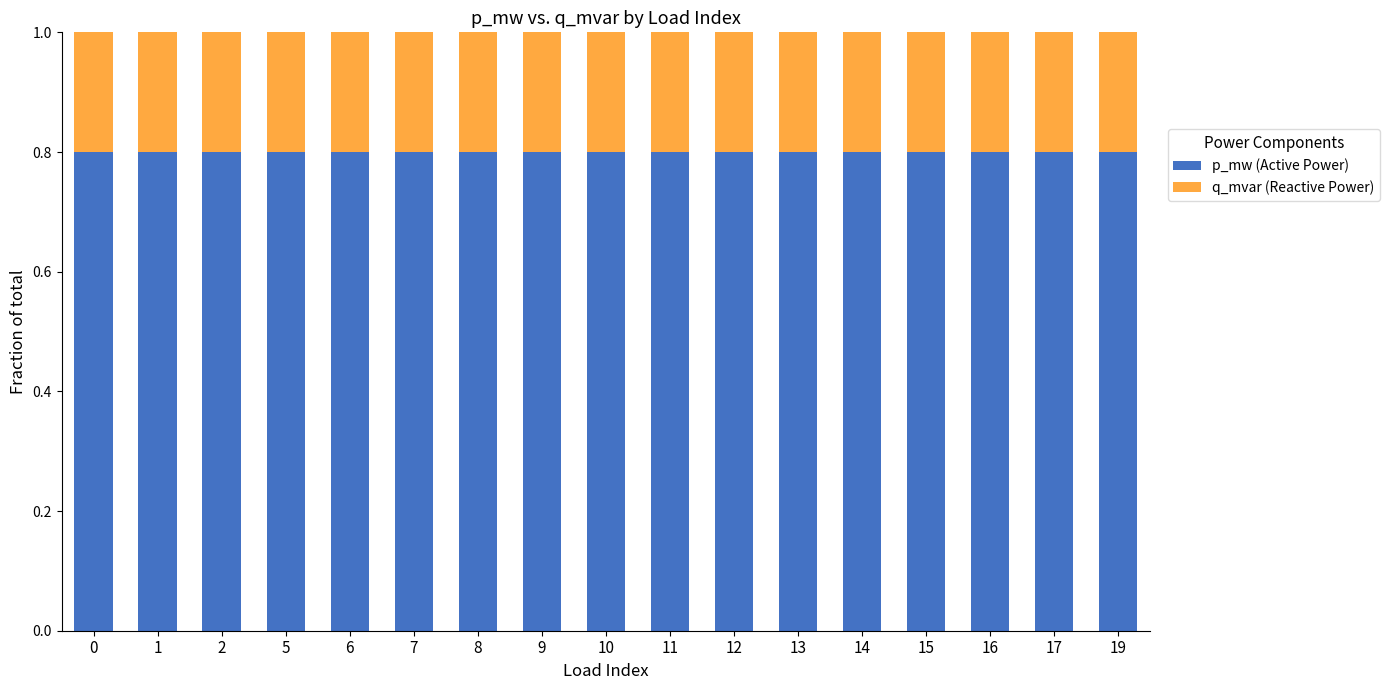

Are the bars horizontal?

No